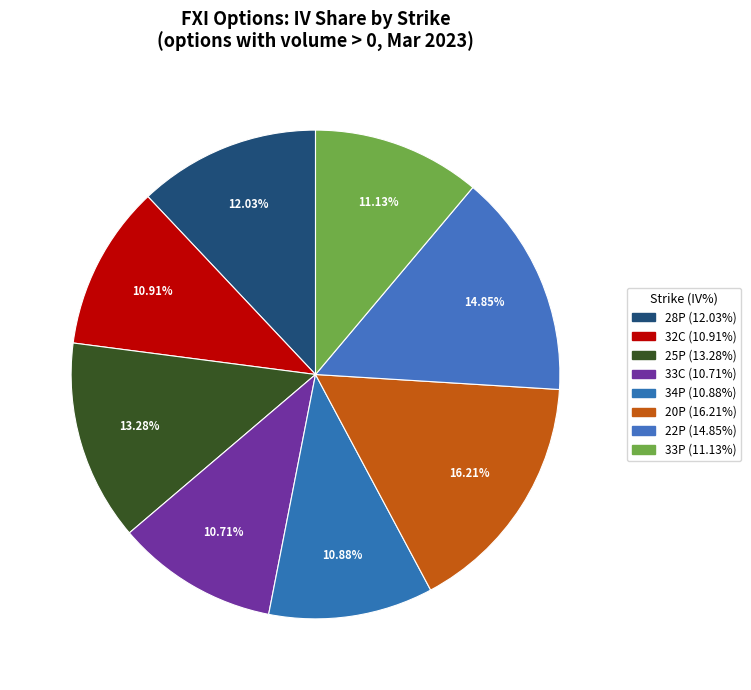

How many slices are in this pie chart?

8